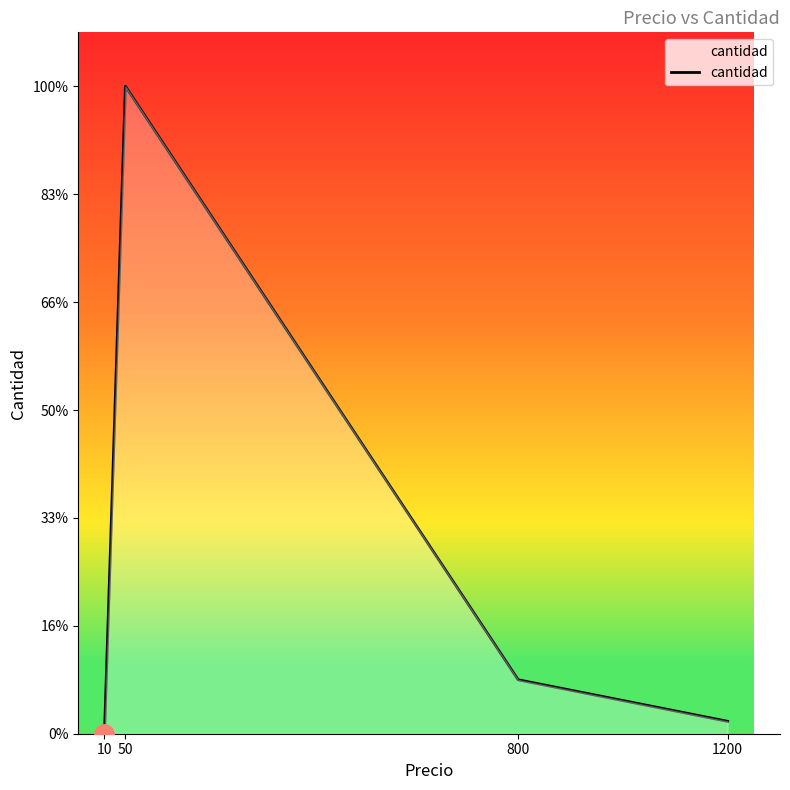

List the labels in order of value, smallest first.

10, 1200, 800, 50